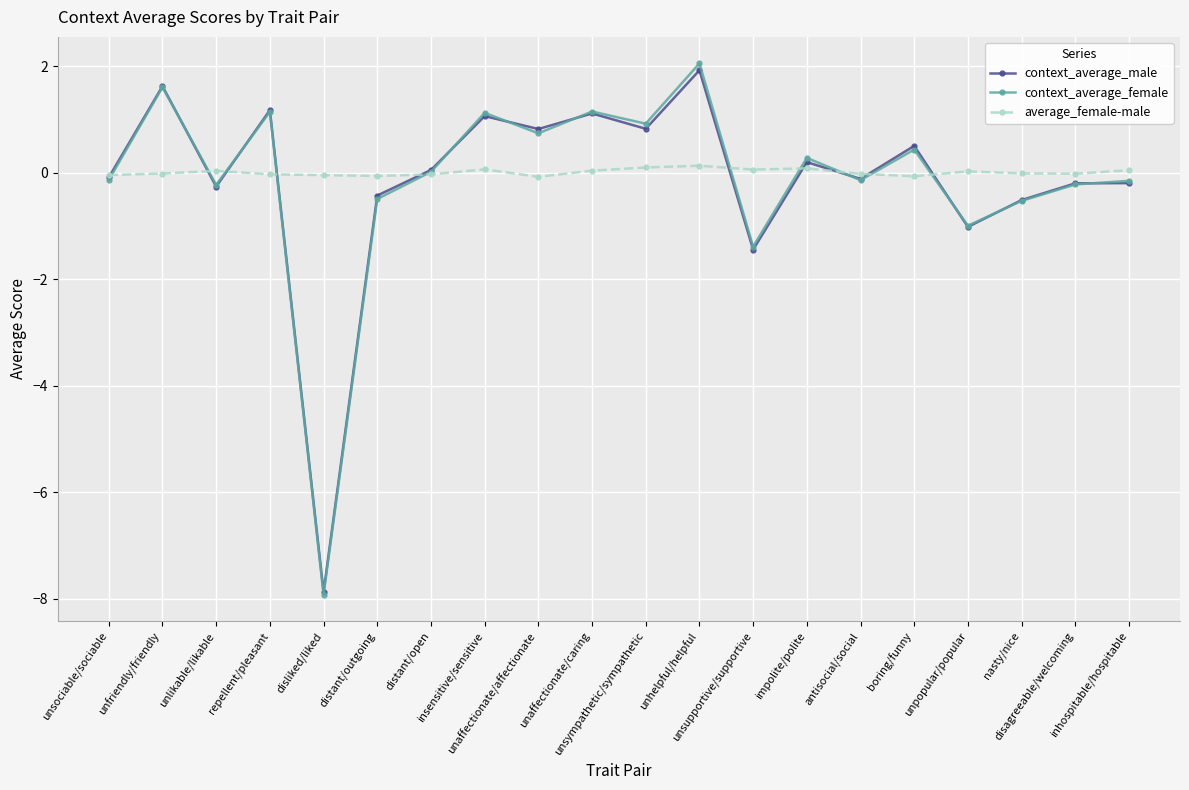

At how many categories does at least one series exceed -6?

20